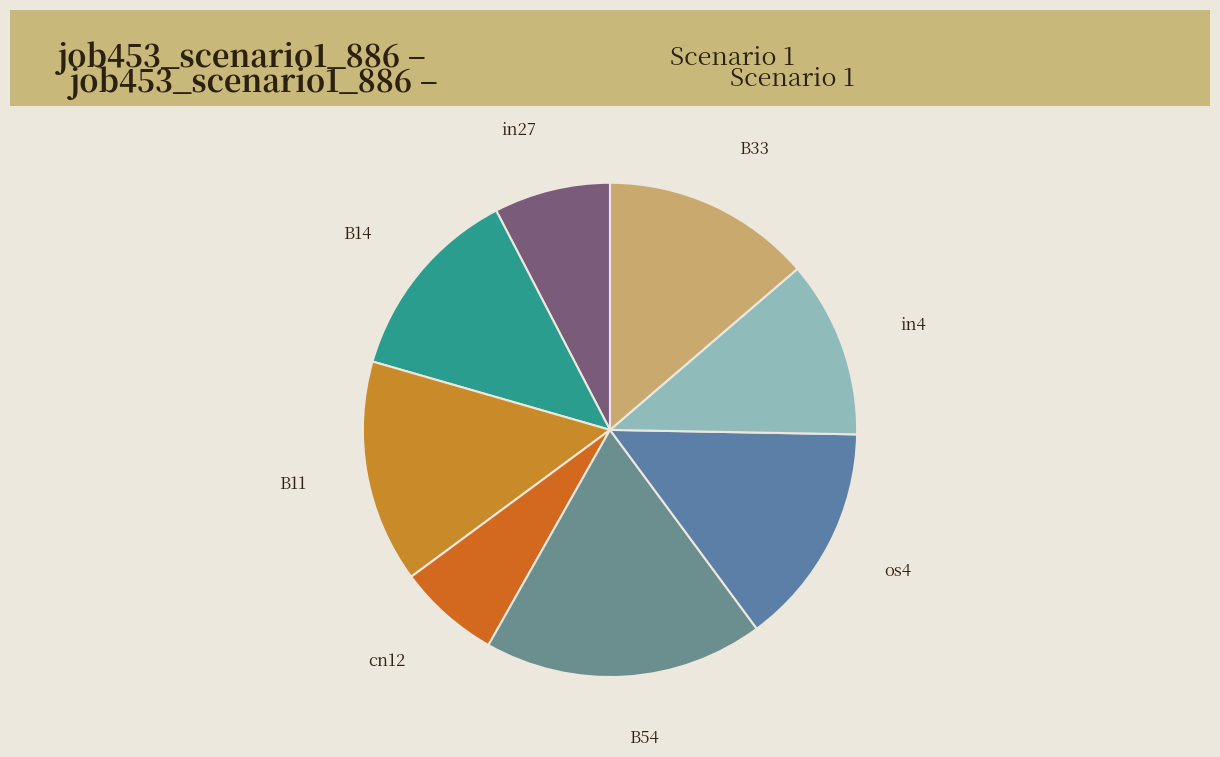

True or false: B14 accounts for 27% of the total.

False